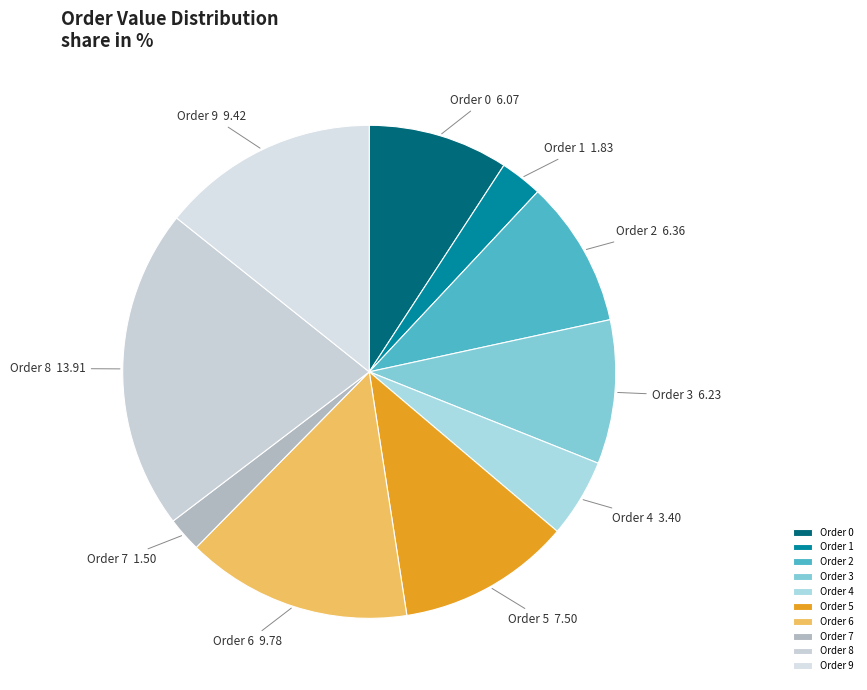

The Order 7 slice represents 2% of the pie. True or false?

True